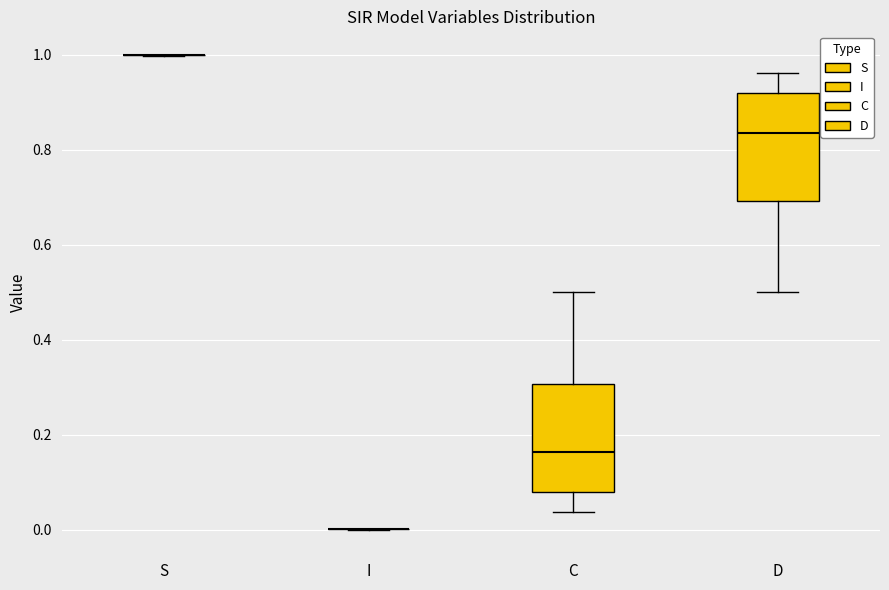

Where does the median line of the box for C sit on the y-axis? The values are not printed on the chart, so give them approximately, as read against the axis.

0.16